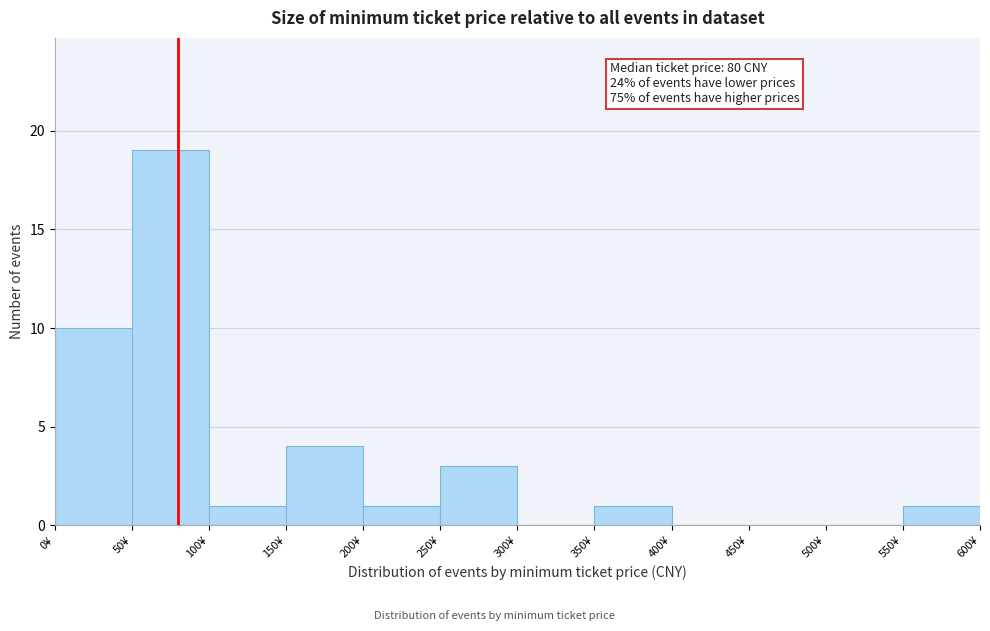

Over which range of the x-axis is the bar tallest?

50 to 100